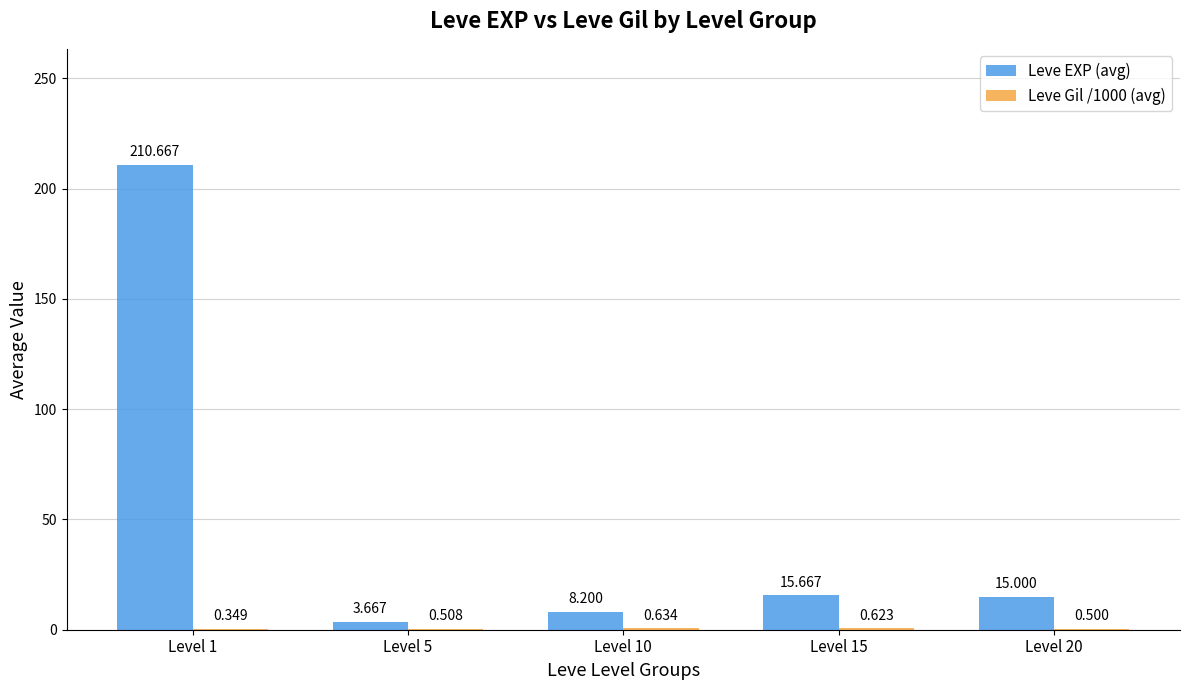

Which series has the largest total across all categories?

Leve EXP (avg)